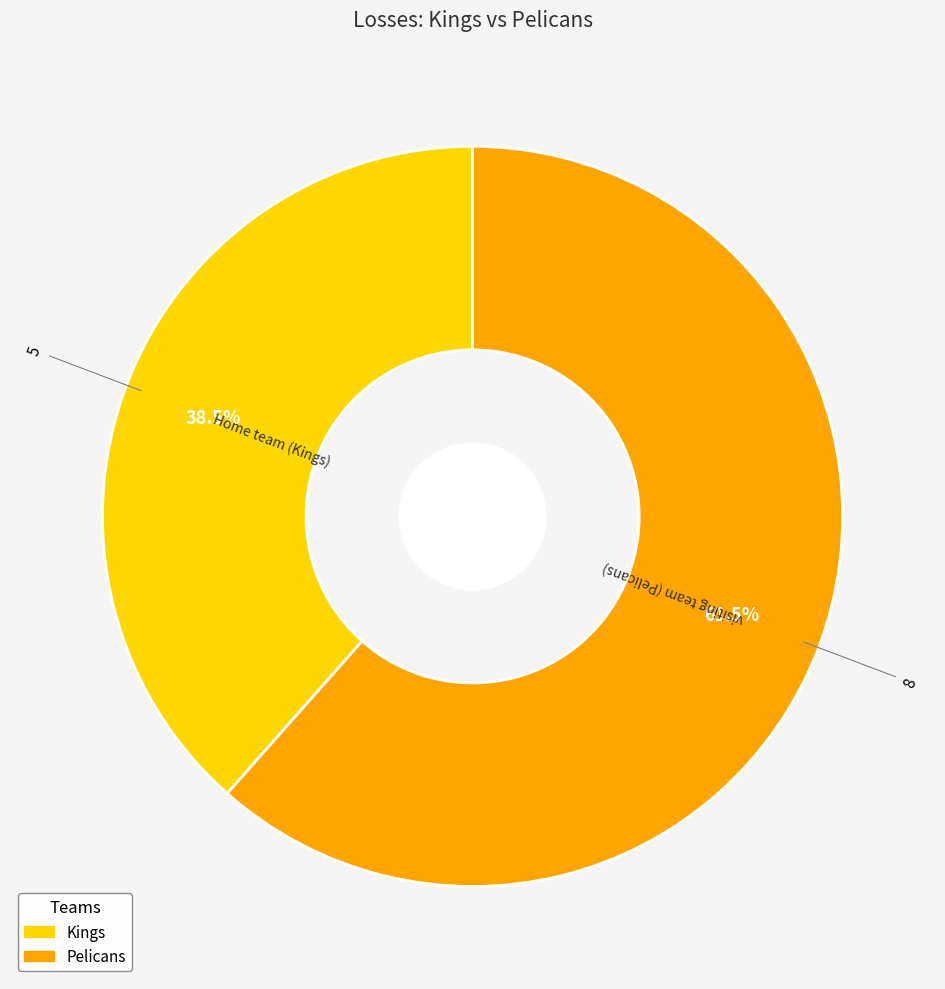

How many segments does this pie chart have?

2